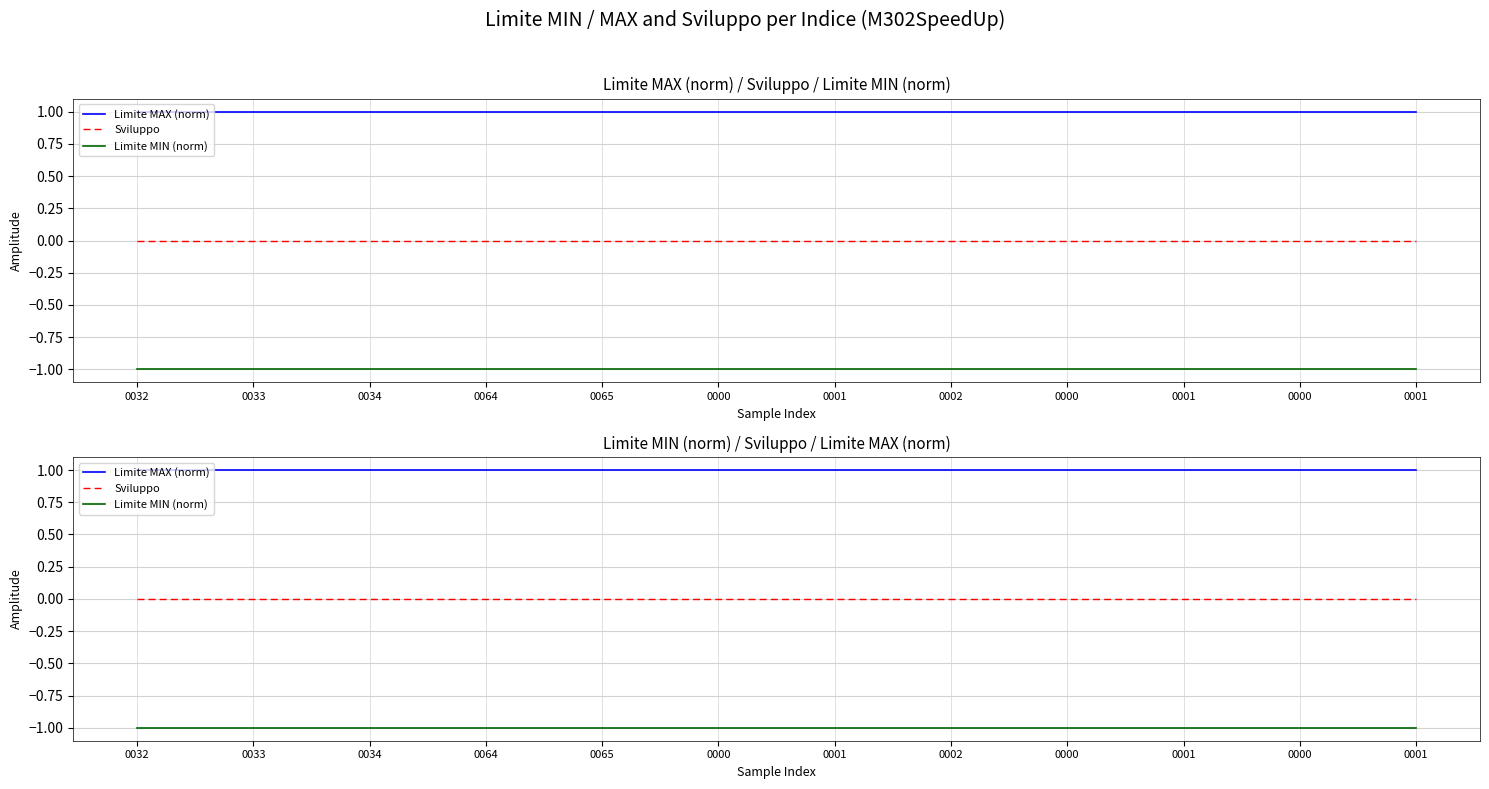

Rank the series by their maximum value, from highest to lowest.

Limite MAX (norm), Sviluppo, Limite MIN (norm)